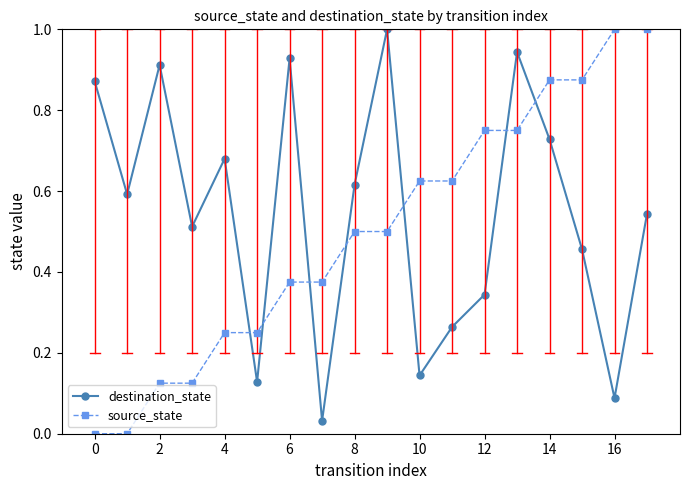

How many times do destination_state and source_state cross each other?

7